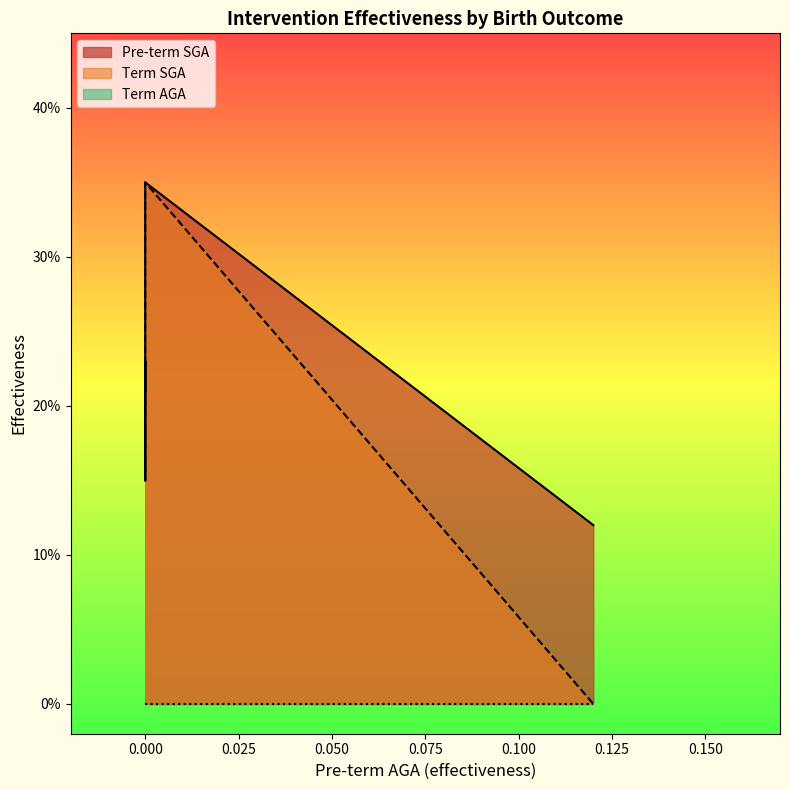

Reading right to left, what are all the values shown in this chart?

Pre-term SGA: 0.12=0.1	0.0=0.3	0.0=0.3	0.0=0.1	0.0=0.2	0.0=0.2
Term SGA: 0.12=0.0	0.0=0.3	0.0=0.3	0.0=0.1	0.0=0.2	0.0=0.2